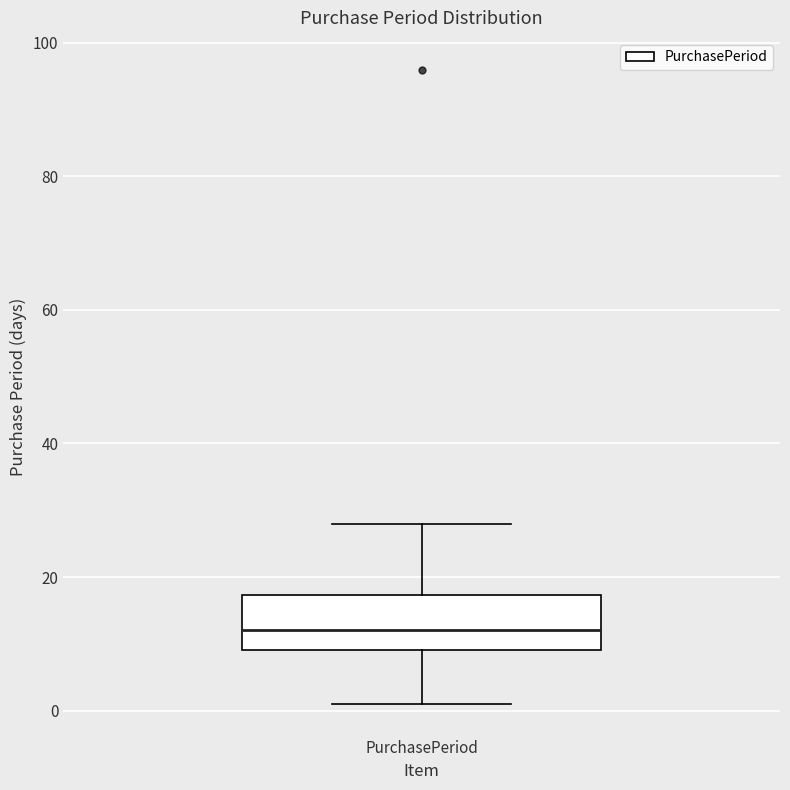

Where does the upper whisker of the box for PurchasePeriod end on the y-axis? The values are not printed on the chart, so give them approximately, as read against the axis.

28